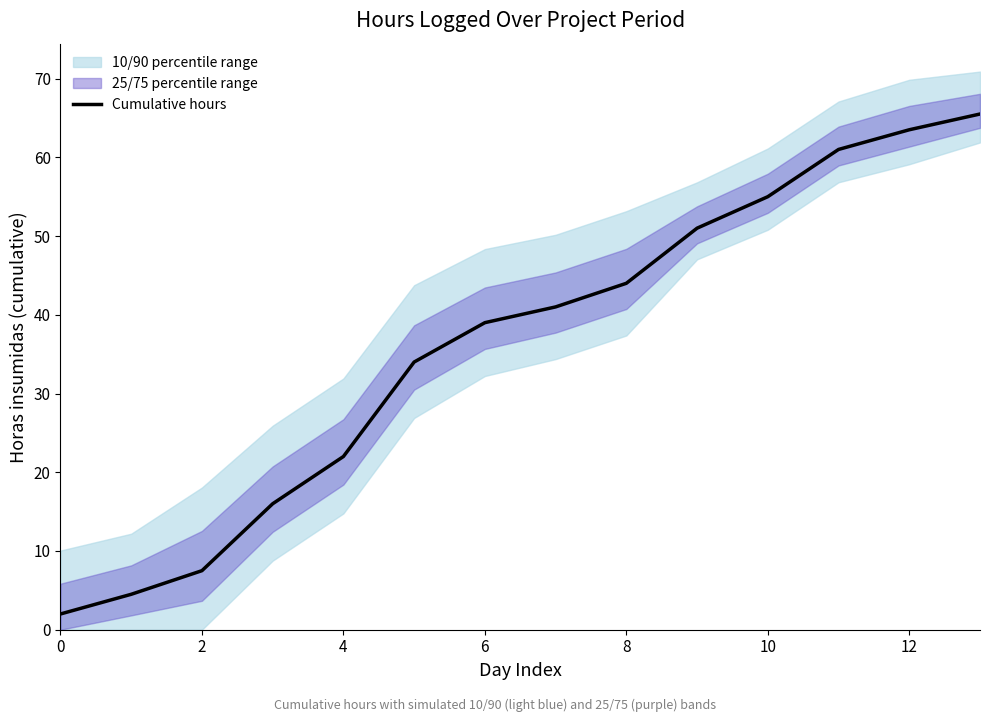

Which category has the highest value across all series?

13